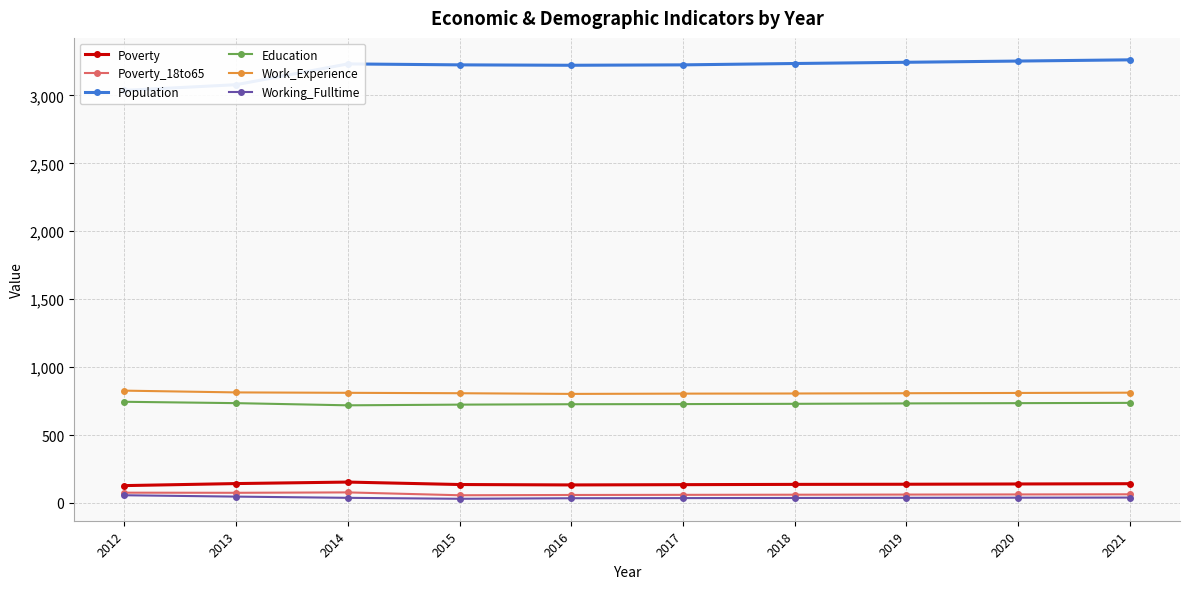

How many data points in Population are above 3232?

4